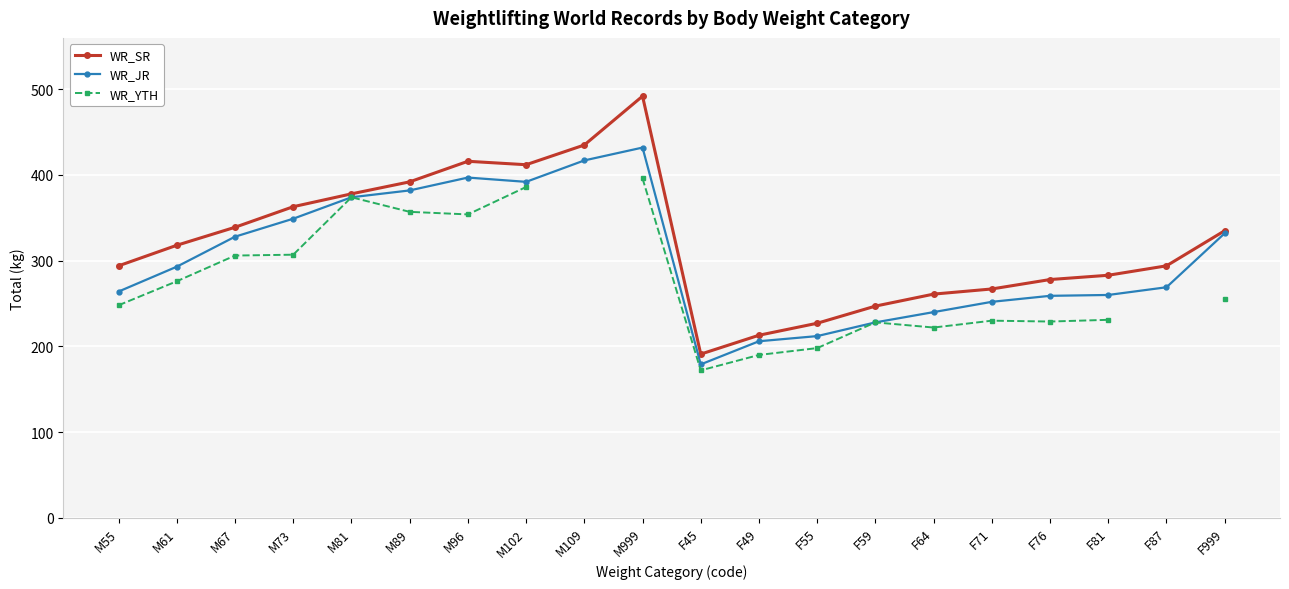

In WR_YTH, how many points are higher than both neighbors (excluding endpoints)?

3